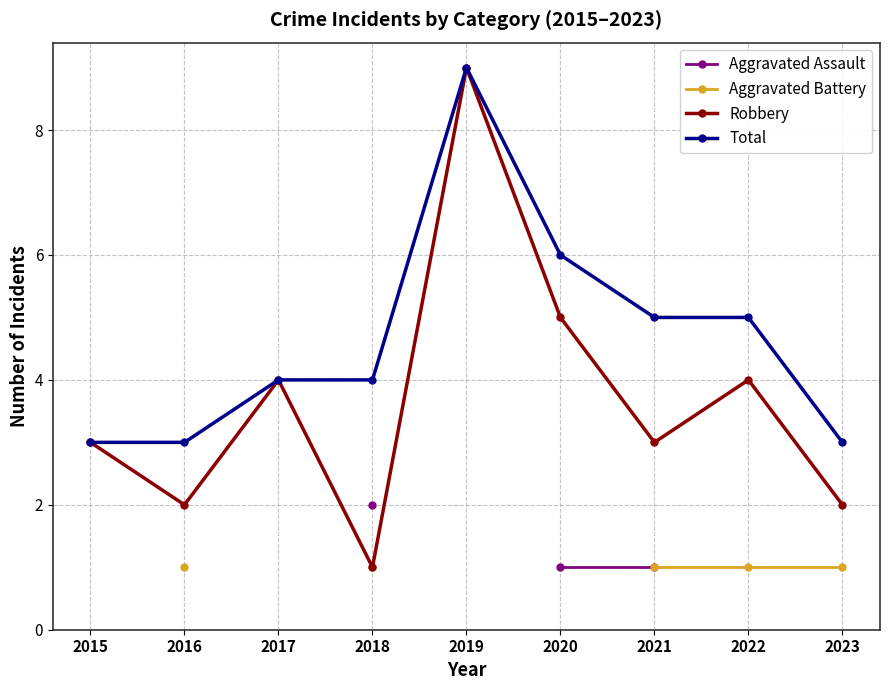

Which category has the highest value in the Total series?

2019